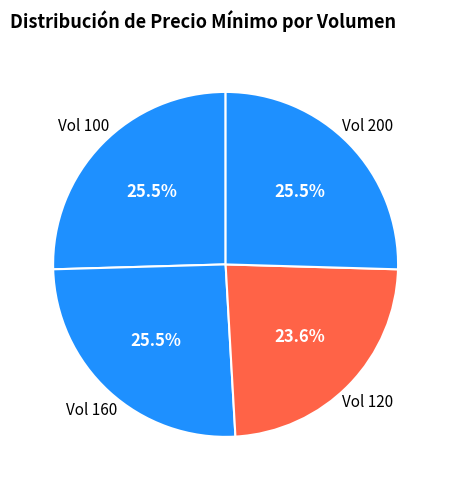

What percentage is NOT represented by Vol 200?

74.5%